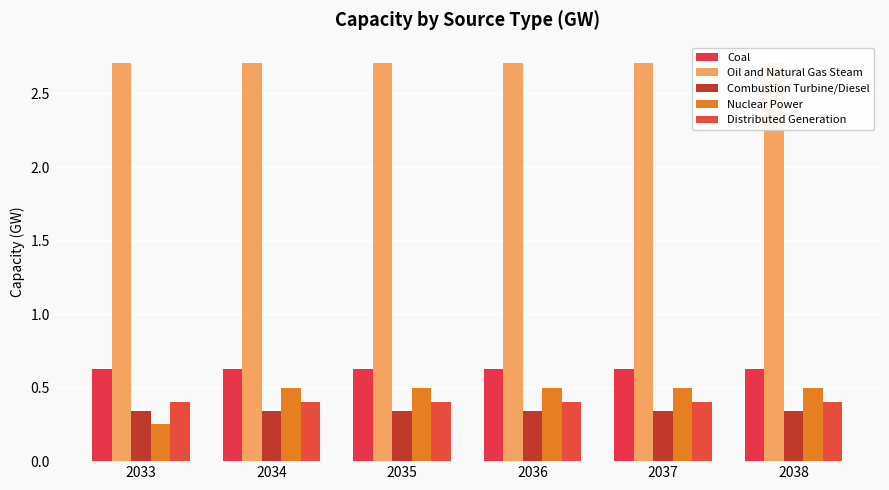

What is the total value across all series at 2036?

4.6